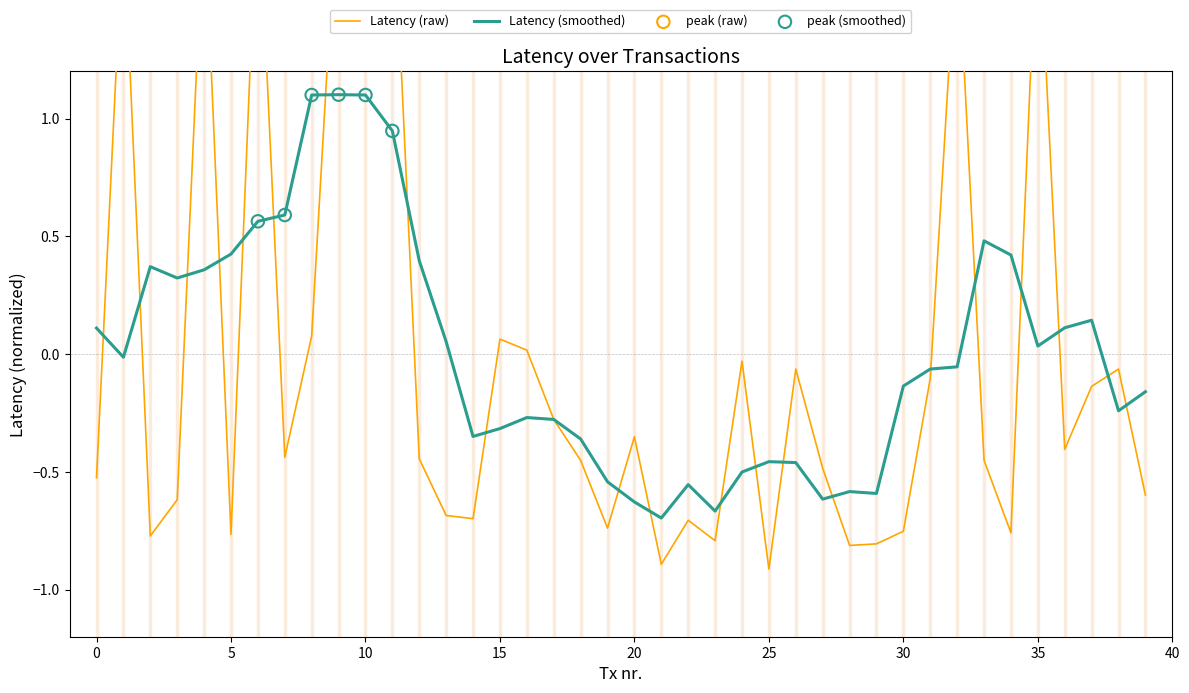

Which has a higher value, 17 or 8?

8